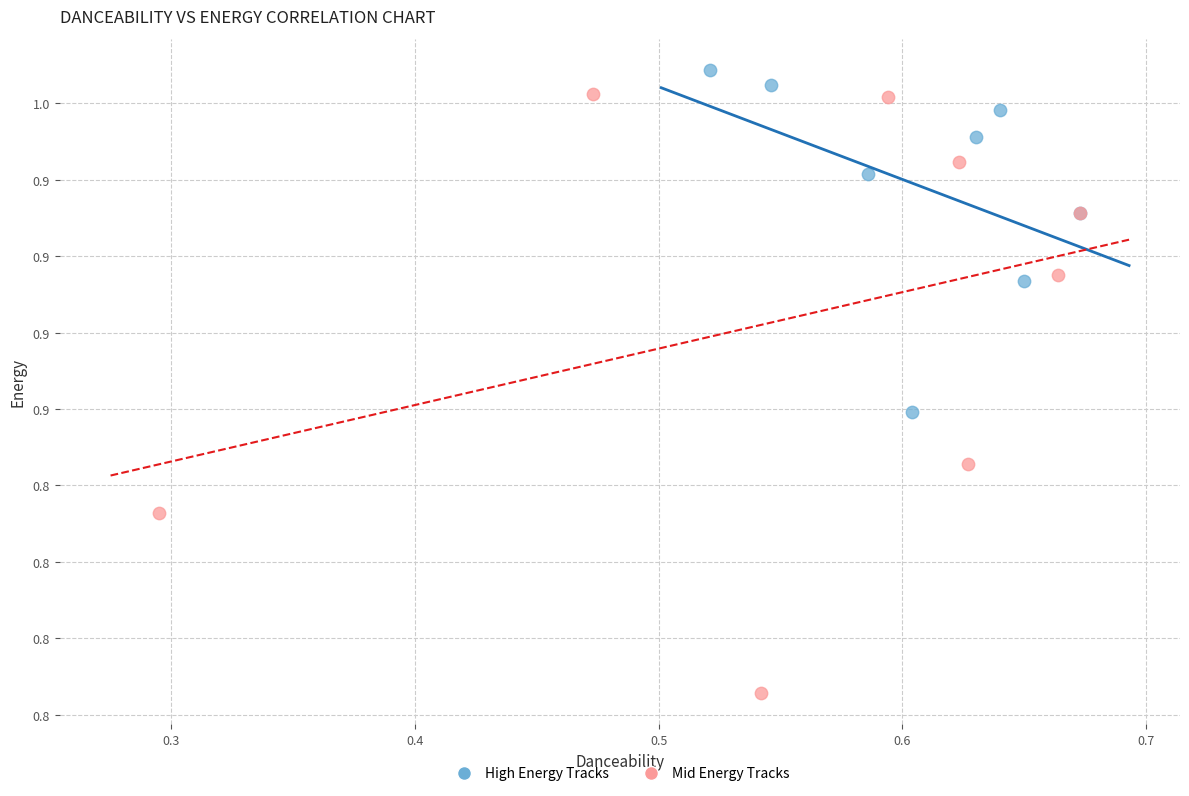

Which series has the largest Y range (max minus min)?

Mid Energy Tracks